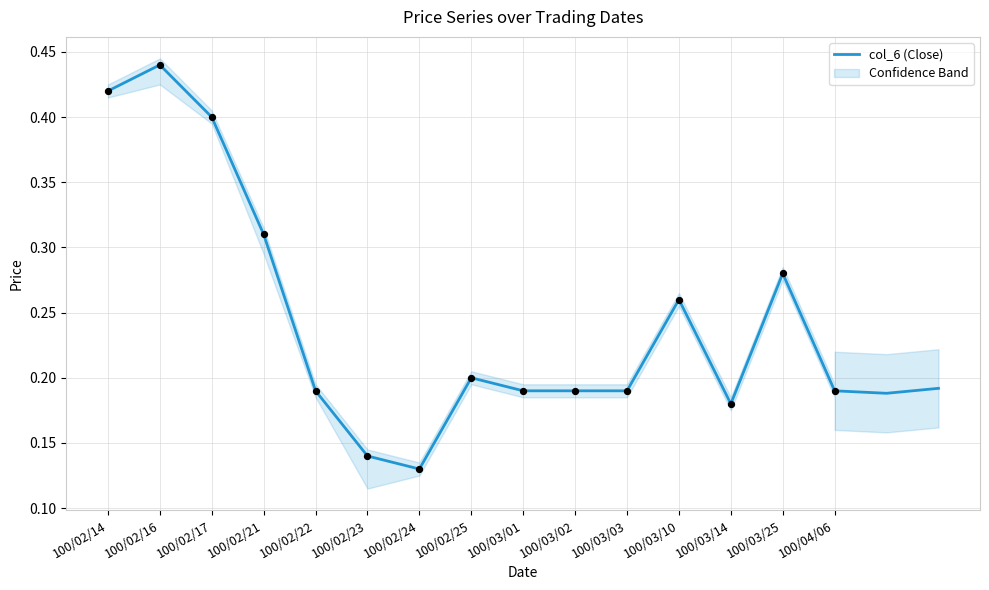

Which has a higher value, 100/03/14 or 100/03/03?

100/03/03